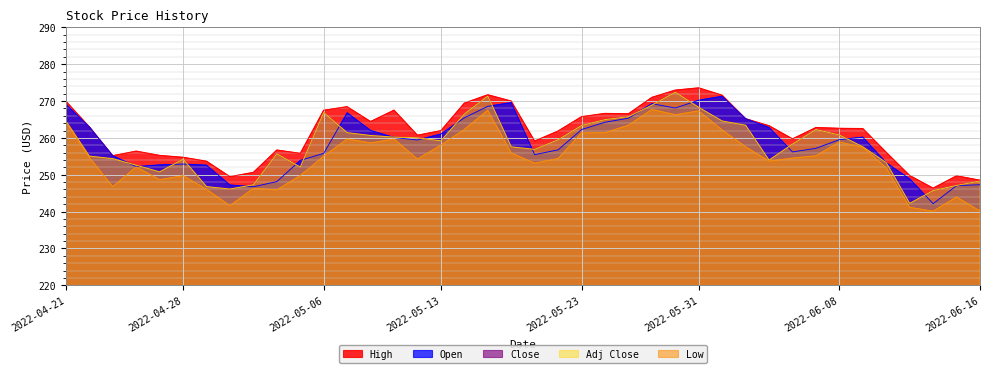

What is the difference between the maximum and second lowest values in the High series?

25.1